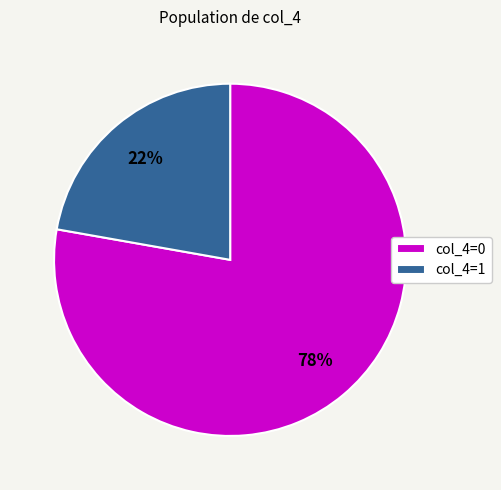

Is there a majority slice in this chart?

Yes